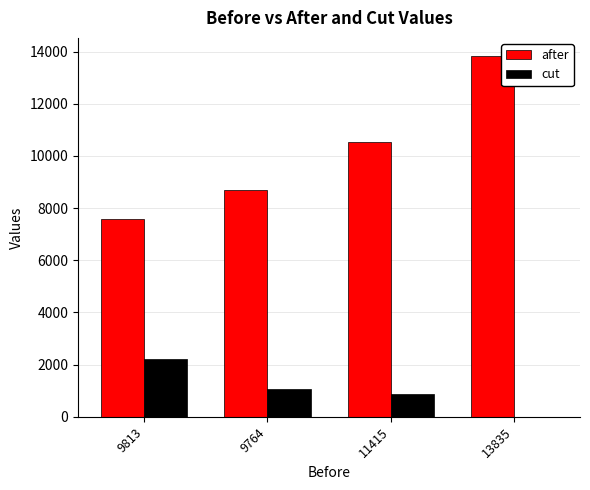

Where does the cut series first go above 1058?

9813